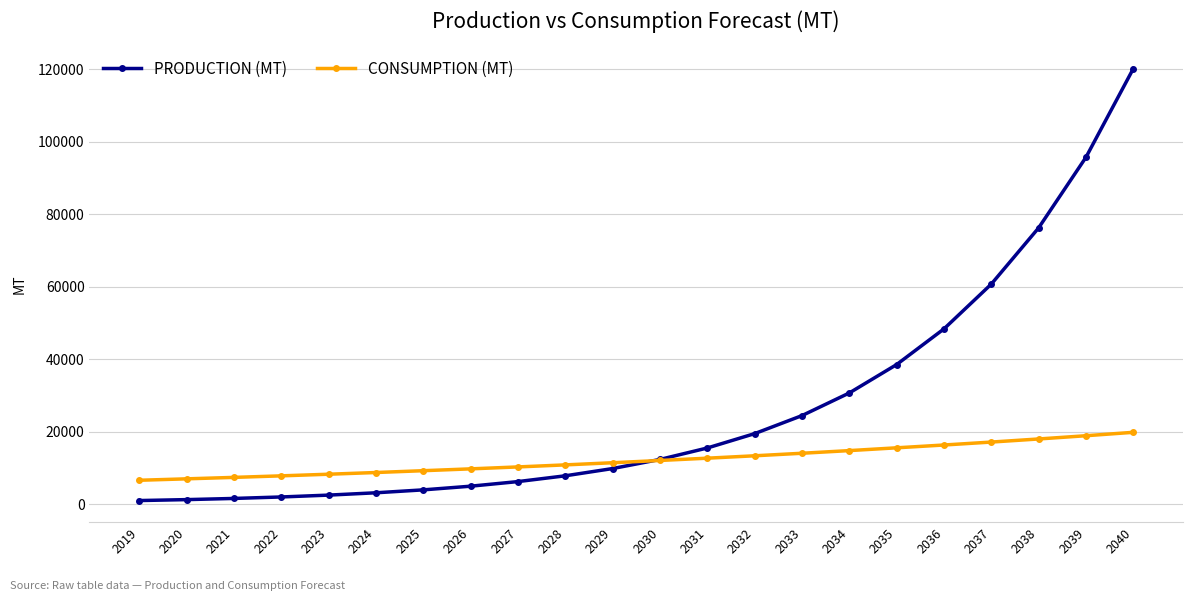

What is the sum of all PRODUCTION (MT) values?

586371.4